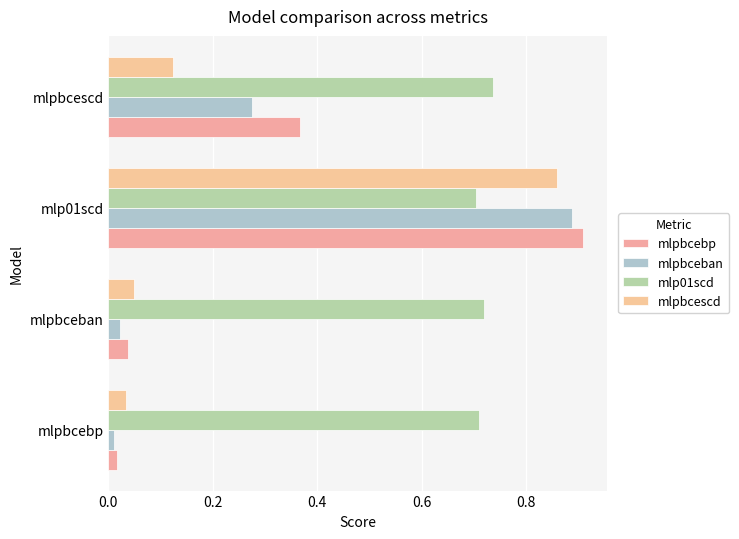

Count the number of categories in the chart.

4